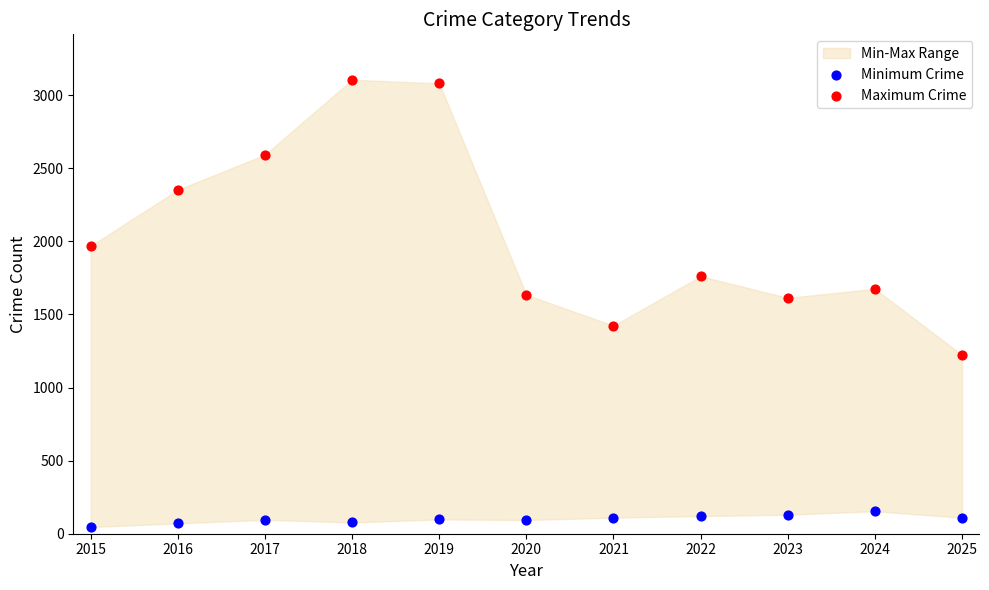

Which series has the largest Y range (max minus min)?

Maximum Crime